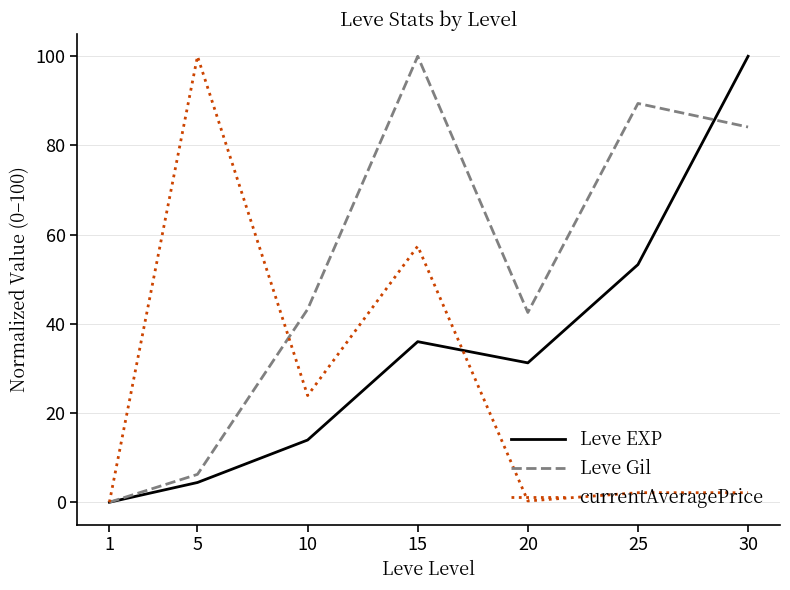

Where is the first local minimum for currentAveragePrice?

10